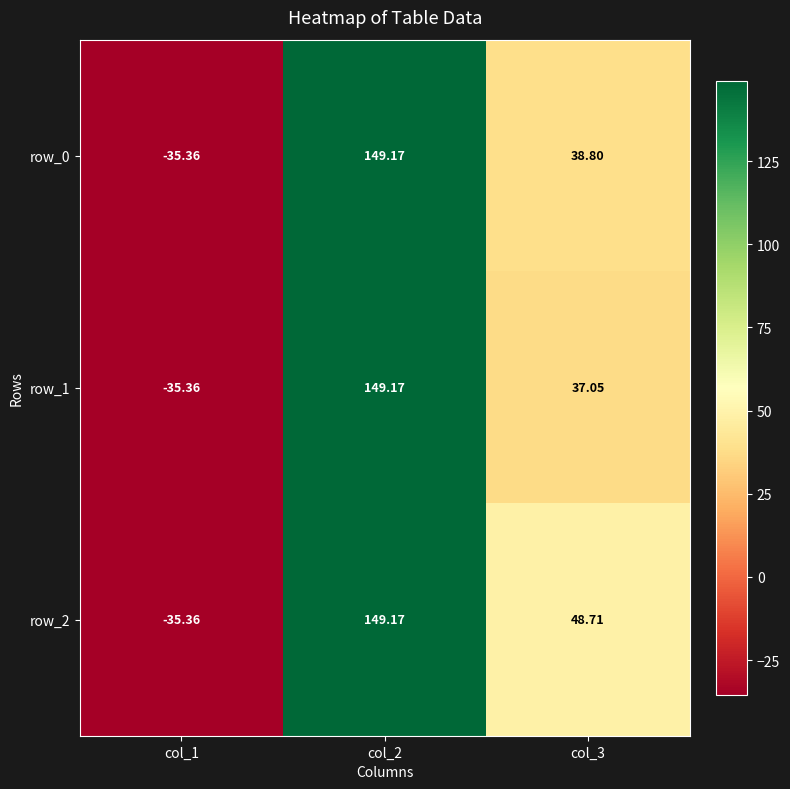

At which label is row_2 closest to 56?

col_3